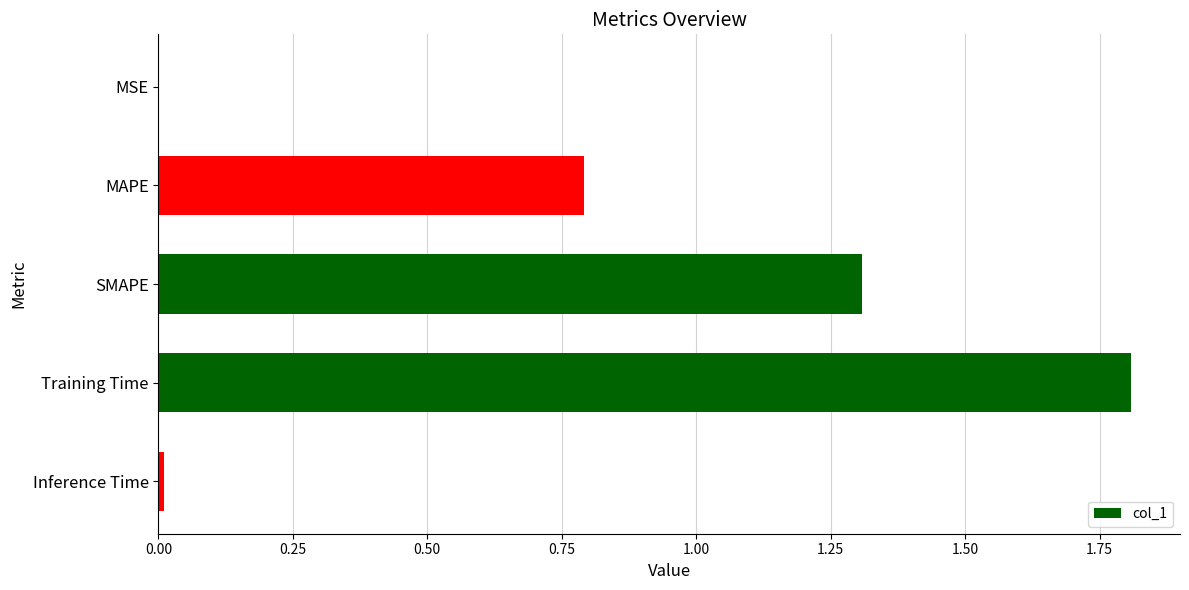

What is the sum of all values?

3.9